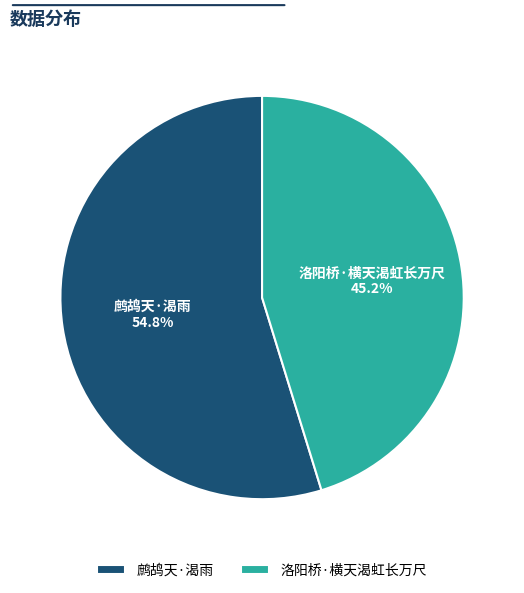

What is the total percentage of 洛阳桥·横天渴虹长万尺 and 鹧鸪天·渴雨?

100.0%